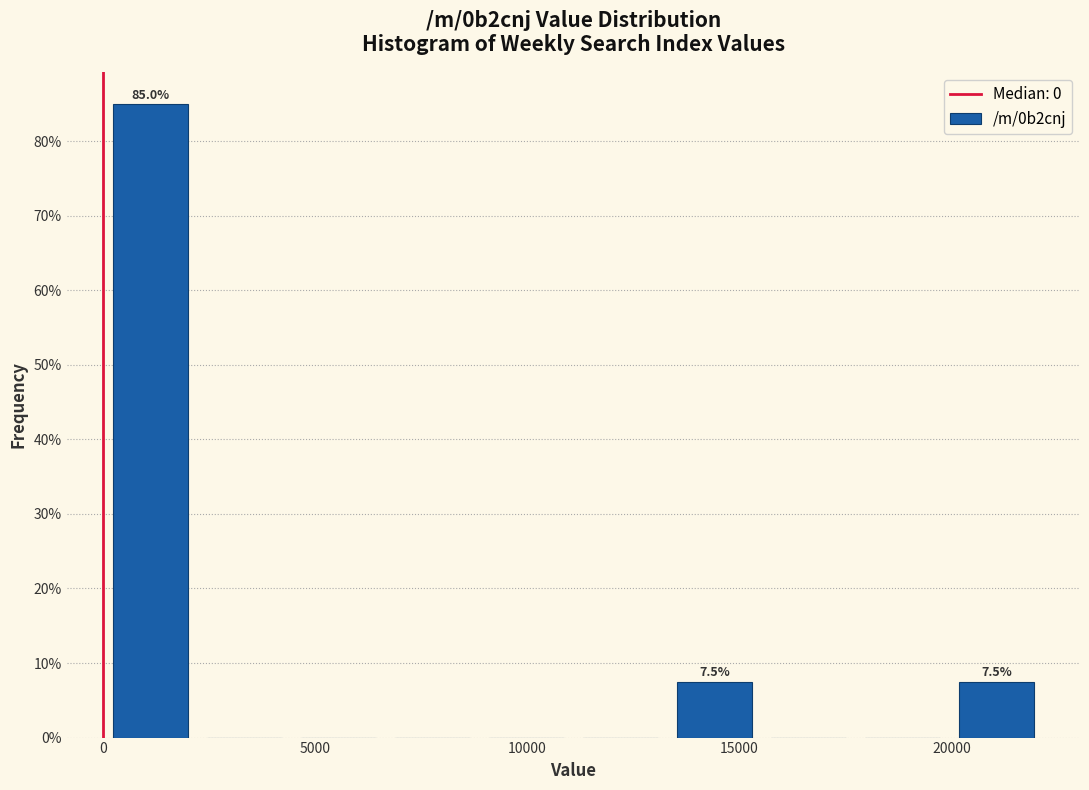

Over which range of the x-axis is the bar tallest?

0 to 2000